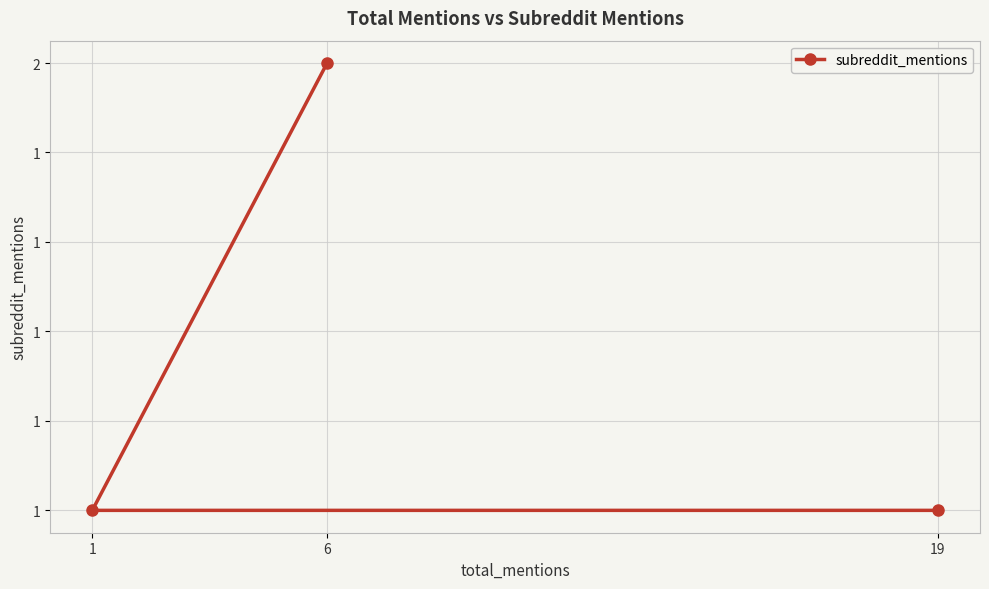

What value does the data have at 6?

2